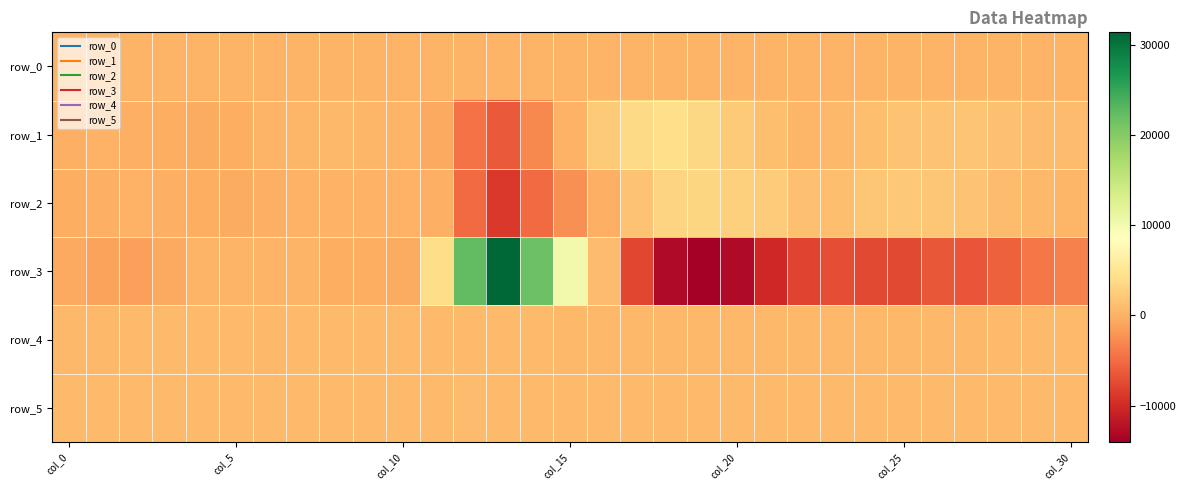

What is the average value of the row_2 series?

73.8